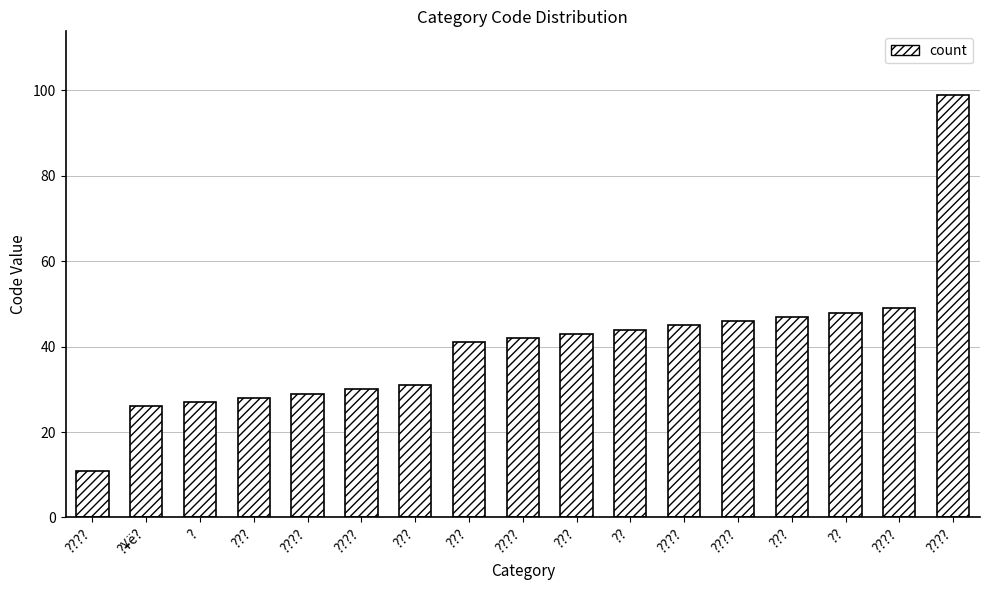

Reading left to right, what are all the values shown in this chart?

????=11	?¥ë?=26	?=27	???=28	????=29	????=30	???=31	???=41	????=42	???=43	??=44	????=45	????=46	???=47	??=48	????=49	????=99